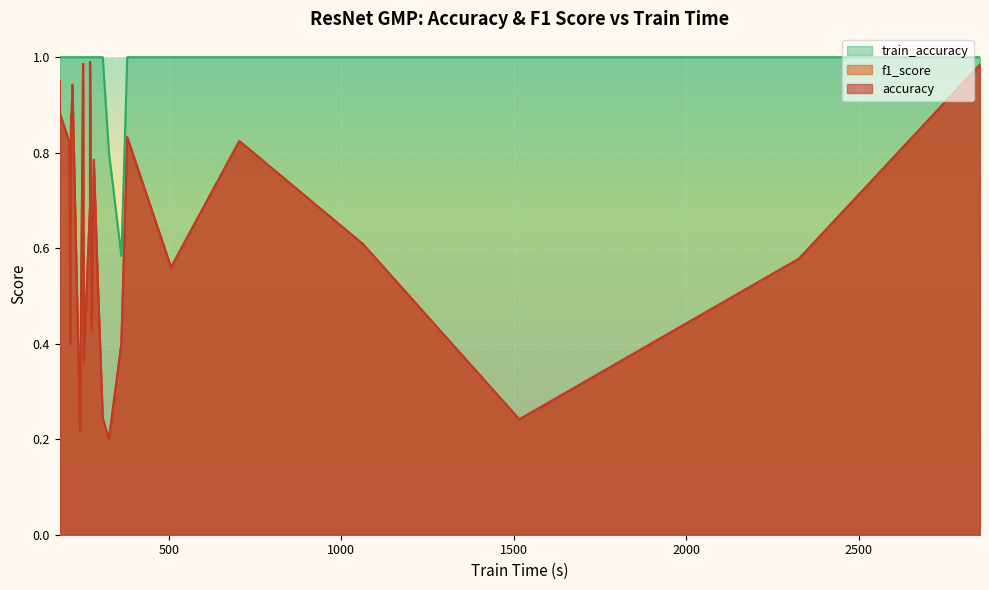

What is the average value of the train_accuracy series?

1.0